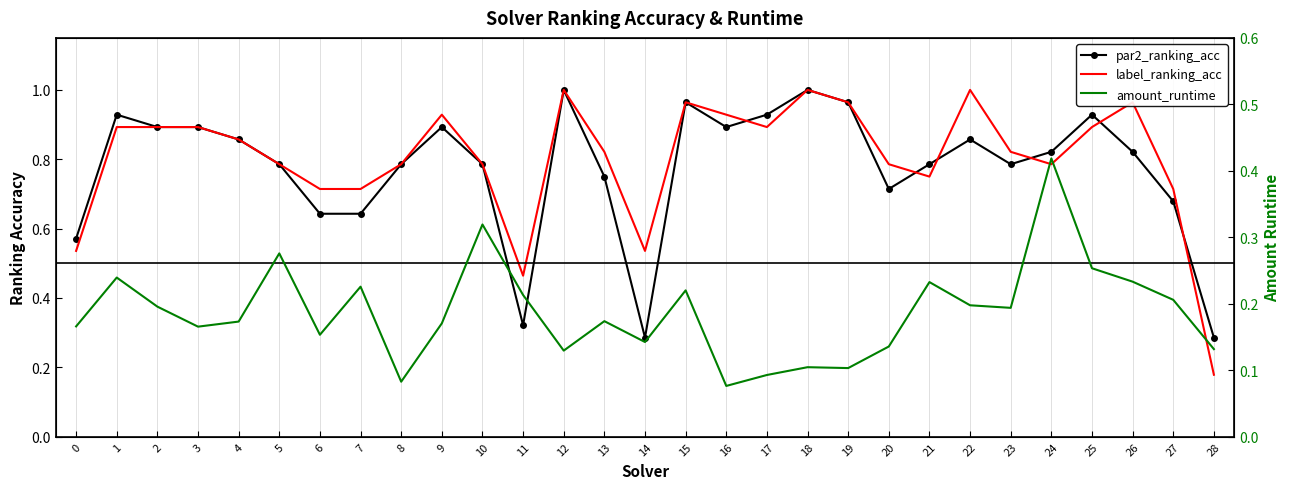

Between which two adjacent categories do label_ranking_acc and par2_ranking_acc first intersect?

16 and 17